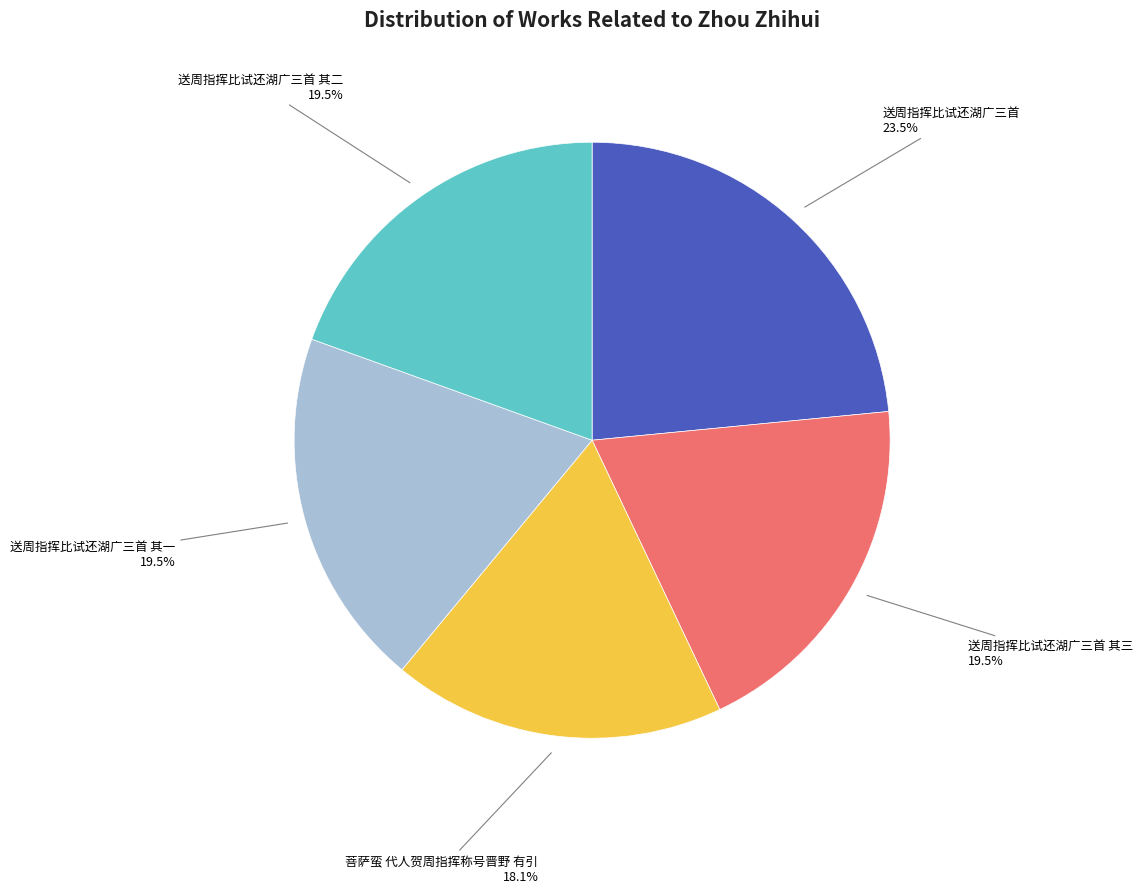

Is there any slice that represents more than half of the pie?

No